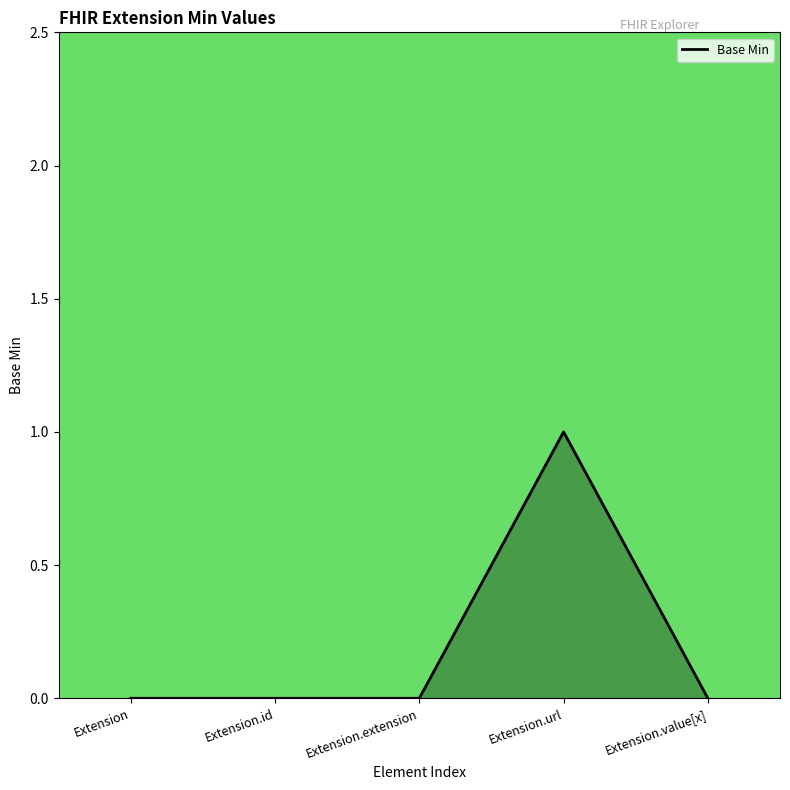

Which label corresponds to the largest value in the chart?

Extension.url